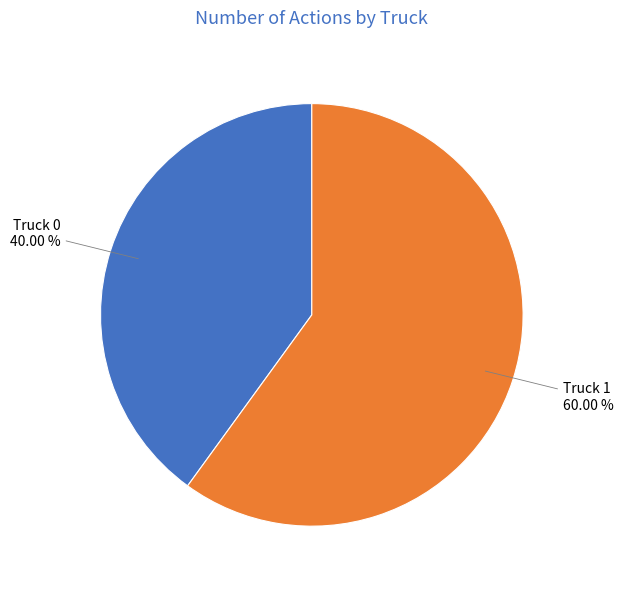

Which has a higher value, Truck 1 or Truck 0?

Truck 1